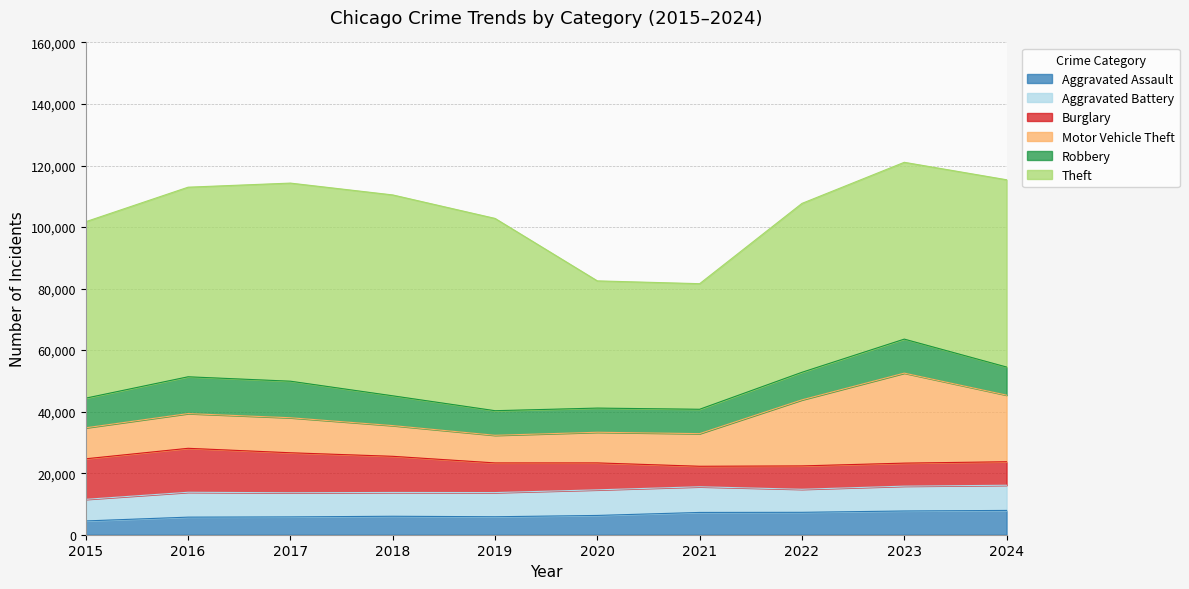

List the labels in order of Aggravated Assault value, smallest first.

2015, 2016, 2017, 2019, 2018, 2020, 2021, 2022, 2023, 2024